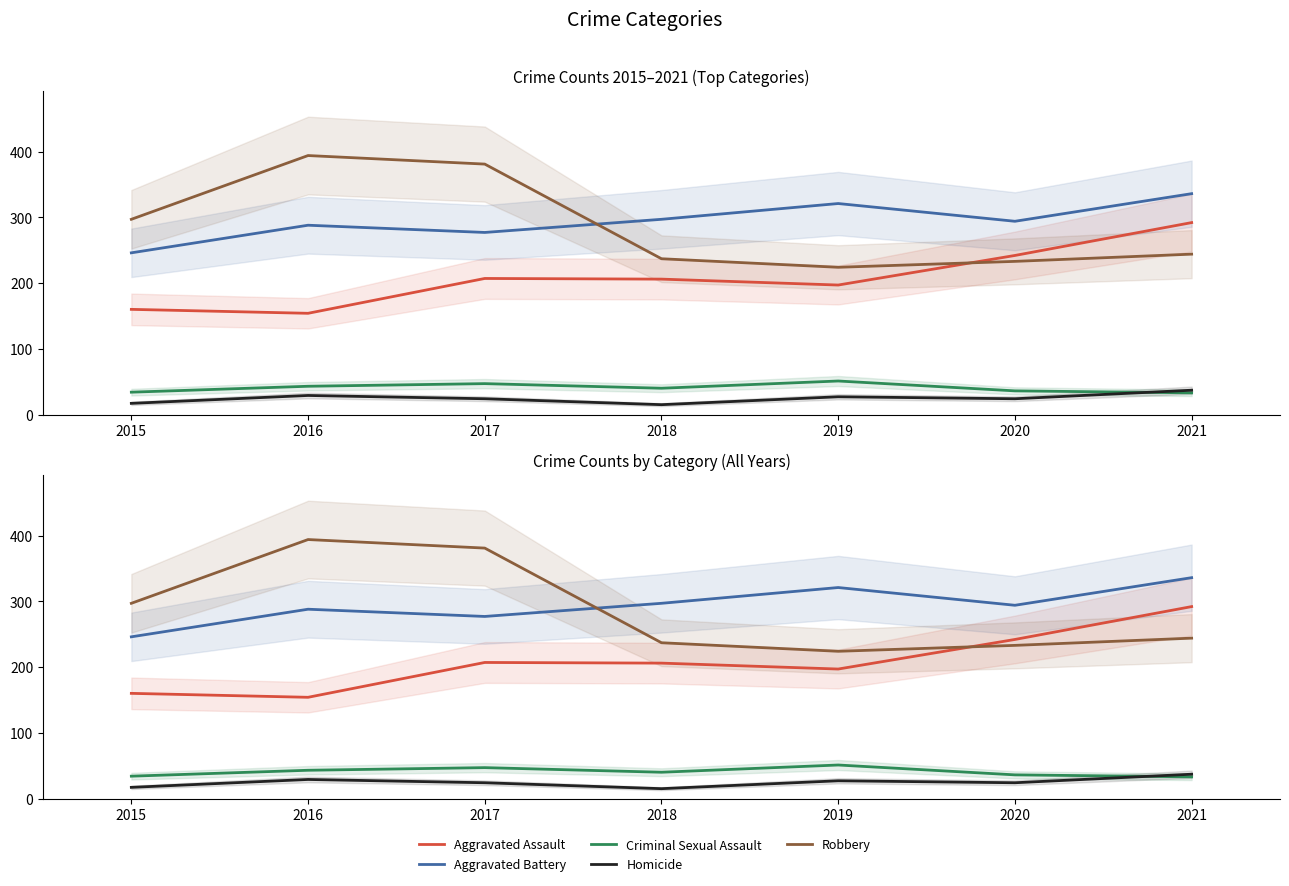

How many lines are shown in the chart?

5